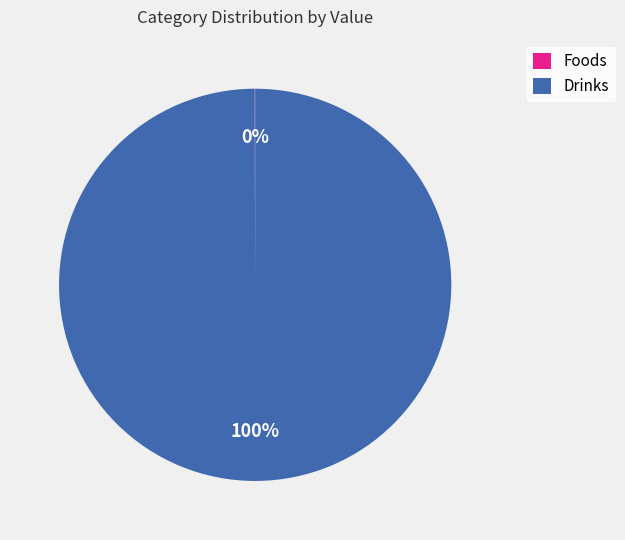

To the nearest percent, what is the average slice percentage?

50%